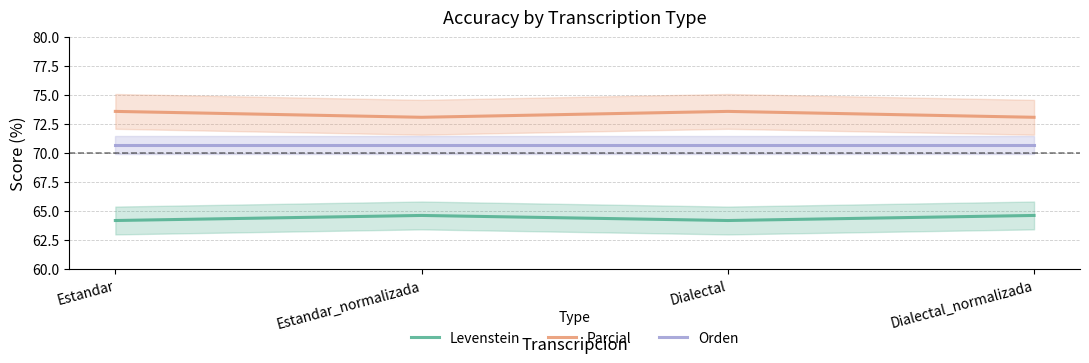

What is the approximate value of Parcial at Dialectal_normalizada?

73.1